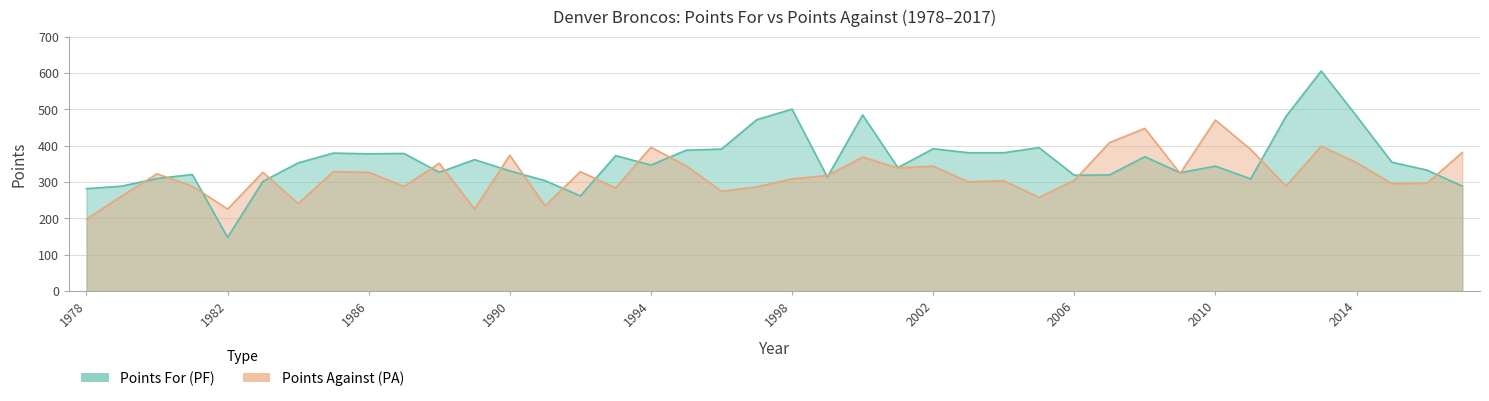

The PA series shows 86 at 2005. True or false?

False